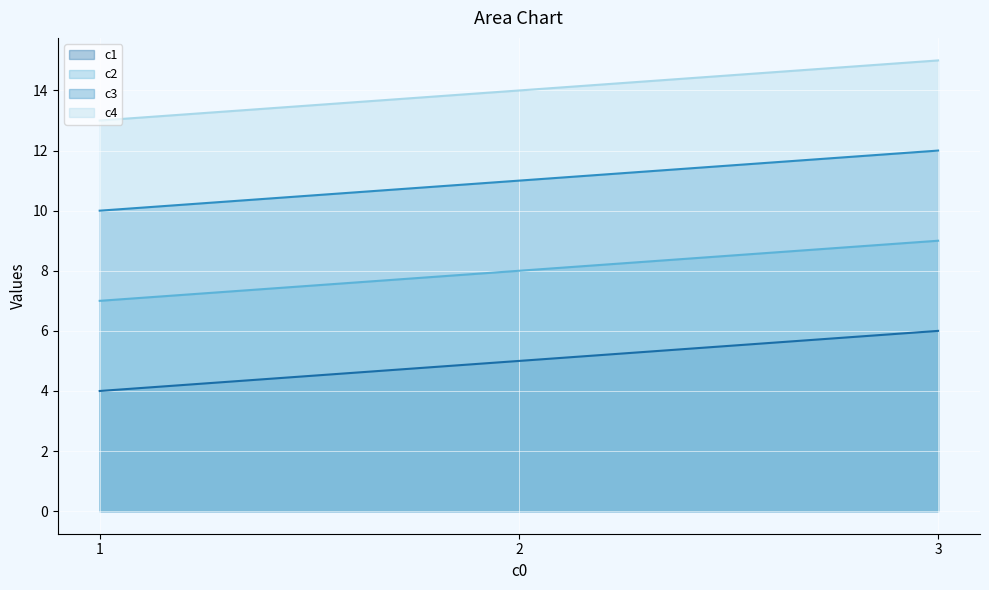

Reading right to left, transcribe all the data shown in this chart.

c1_line: 6	5	4
c2_line: 9	8	7
c3_line: 12	11	10
c4_line: 15	14	13